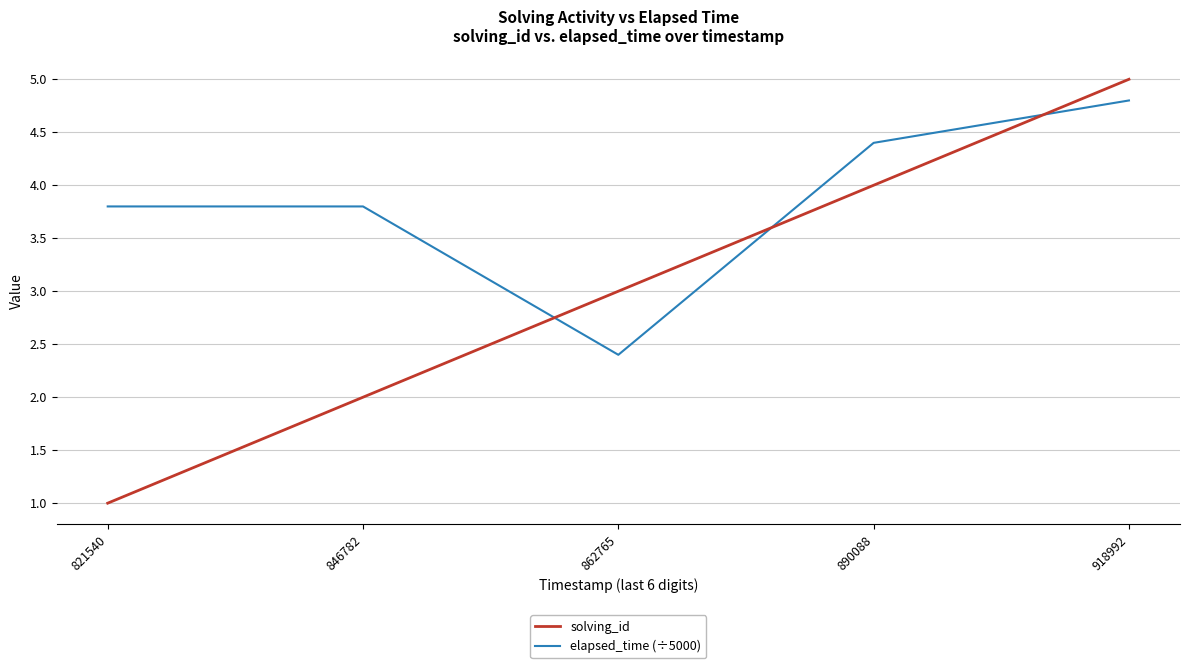

What is the lowest value of the solving_id series?

1.0